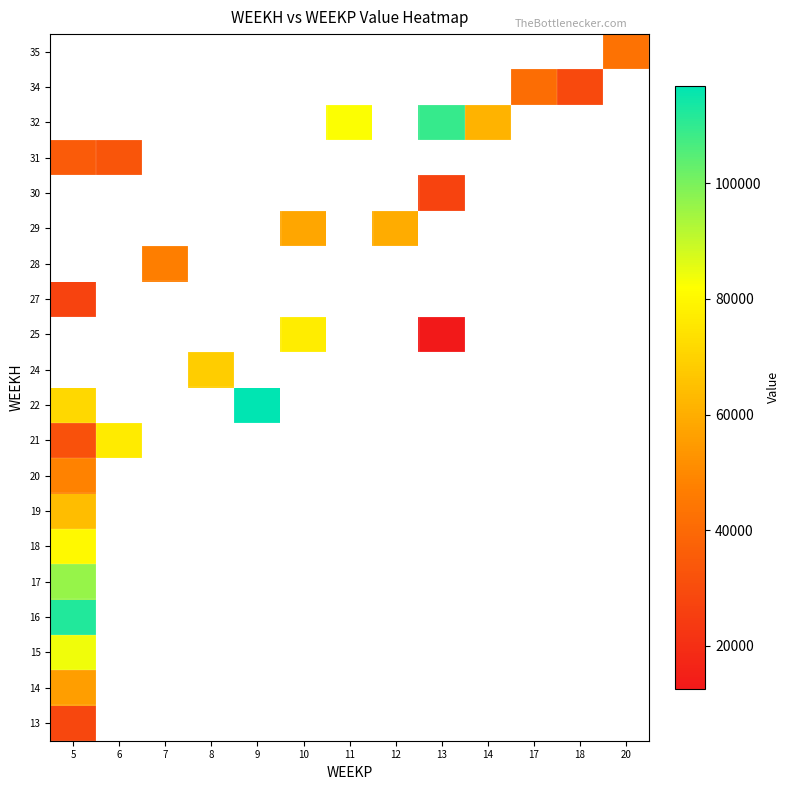

What is the greatest value displayed?

116810.4